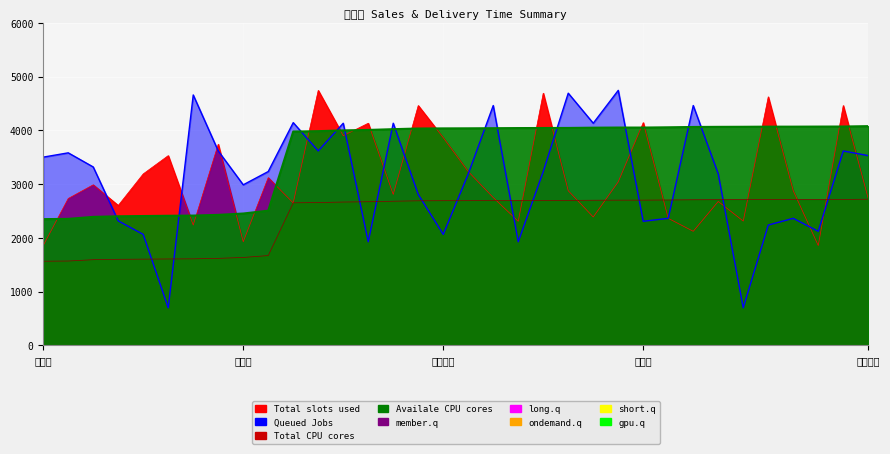

Reading left to right, what are all the values shown in this chart?

delivery_time: 荻窪店=1565.6	我孫子店=1568.8	金沢店=1593.6	港北店=1600.8	羽村店=1604.0	栄店=1607.2	上尾店=1609.6	恵比寿店=1618.4	王子店=1635.2	那珂店=1670.4	入間店=2652.0	大田店=2656.8	熊谷店=2666.4	小平店=2672.0	取手店=2681.6	南足柄店=2689.6	海老名店=2691.2	前橋店=2692.0	武蔵野店=2693.6	所沢店=2695.2	小金井店=2696.0	大和店=2696.8	木更津店=2700.0	茂原店=2701.6	太田店=2701.6	横浜南店=2704.8	神奈川店=2708.8	宇都宮店=2710.4	武蔵村山店=2711.2	町田店=2712.8	谷中店=2712.8	小田原店=2713.6	足柄上店=2714.4	江戸川店=2719.2
total_amount_main: 荻窪店=1857.0	我孫子店=2732.0	金沢店=2987.0	港北店=2603.0	羽村店=3190.0	栄店=3530.0	上尾店=2238.0	恵比寿店=3742.0	王子店=1927.0	那珂店=3120.0	入間店=2650.0	大田店=4744.0	熊谷店=3900.0	小平店=4133.0	取手店=2808.0	南足柄店=4462.0	海老名店=3865.0	前橋店=3234.0	武蔵野店=2750.0	所沢店=2308.0	小金井店=4692.0	大和店=2877.0	木更津店=2388.0	茂原店=3042.0	太田店=4144.0	横浜南店=2363.0	神奈川店=2122.0	宇都宮店=2677.0	武蔵村山店=2312.0	町田店=4624.0	谷中店=2877.0	小田原店=1857.0	足柄上店=4462.0	江戸川店=2732.0
total_amount_cancel: 荻窪店=3502.0	我孫子店=3582.0	金沢店=3319.0	港北店=2316.0	羽村店=2064.0	栄店=698.0	上尾店=4659.0	恵比寿店=3617.0	王子店=2987.0	那珂店=3234.0	入間店=4144.0	大田店=3617.0	熊谷店=4133.0	小平店=1927.0	取手店=4133.0	南足柄店=2808.0	海老名店=2064.0	前橋店=3190.0	武蔵野店=4462.0	所沢店=1927.0	小金井店=3234.0	大和店=4692.0	木更津店=4133.0	茂原店=4744.0	太田店=2308.0	横浜南店=2363.0	神奈川店=4462.0	宇都宮店=3190.0	武蔵村山店=698.0	町田店=2238.0	谷中店=2363.0	小田原店=2122.0	足柄上店=3617.0	江戸川店=3530.0
delta: 荻窪店=2348.4	我孫子店=2353.2	金沢店=2390.4	港北店=2401.2	羽村店=2406.0	栄店=2410.8	上尾店=2414.4	恵比寿店=2427.6	王子店=2452.8	那珂店=2505.6	入間店=3978.0	大田店=3985.2	熊谷店=3999.6	小平店=4008.0	取手店=4022.4	南足柄店=4034.4	海老名店=4036.8	前橋店=4038.0	武蔵野店=4040.4	所沢店=4042.8	小金井店=4044.0	大和店=4045.2	木更津店=4050.0	茂原店=4052.4	太田店=4052.4	横浜南店=4057.2	神奈川店=4063.2	宇都宮店=4065.6	武蔵村山店=4066.8	町田店=4069.2	谷中店=4069.2	小田原店=4070.4	足柄上店=4071.6	江戸川店=4078.8